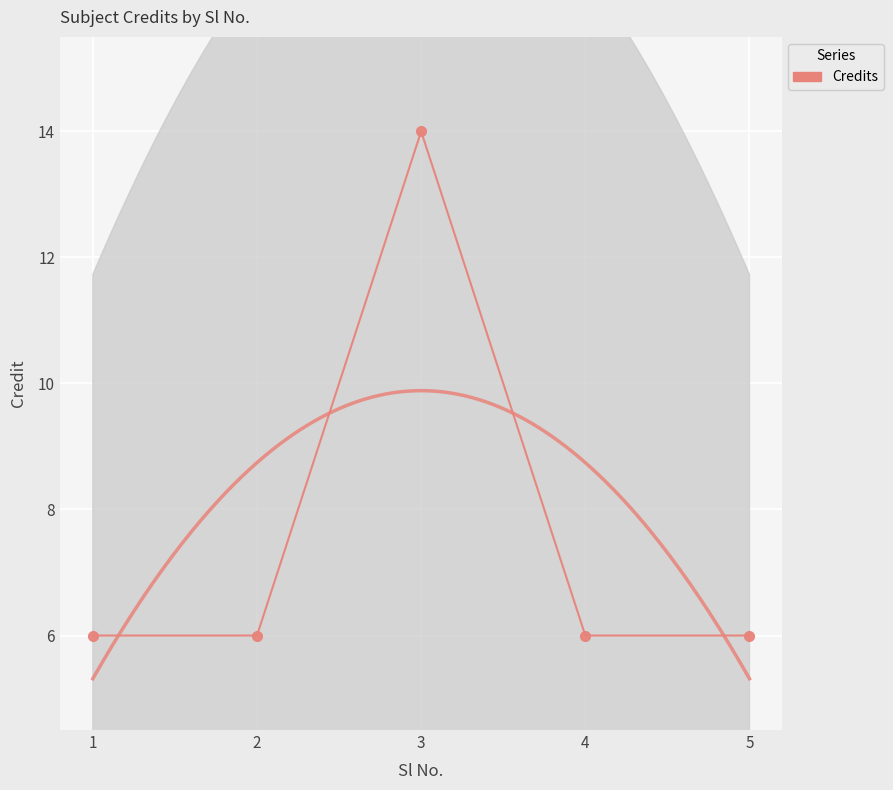

Reading left to right, list all the values displayed in this chart.

6	6	14	6	6